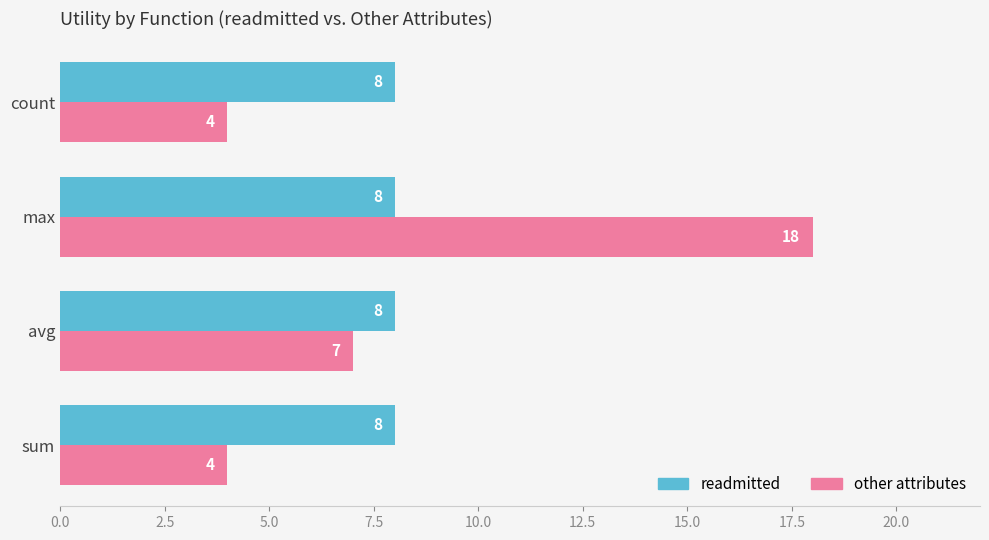

At which category is the sum across all series the highest?

max